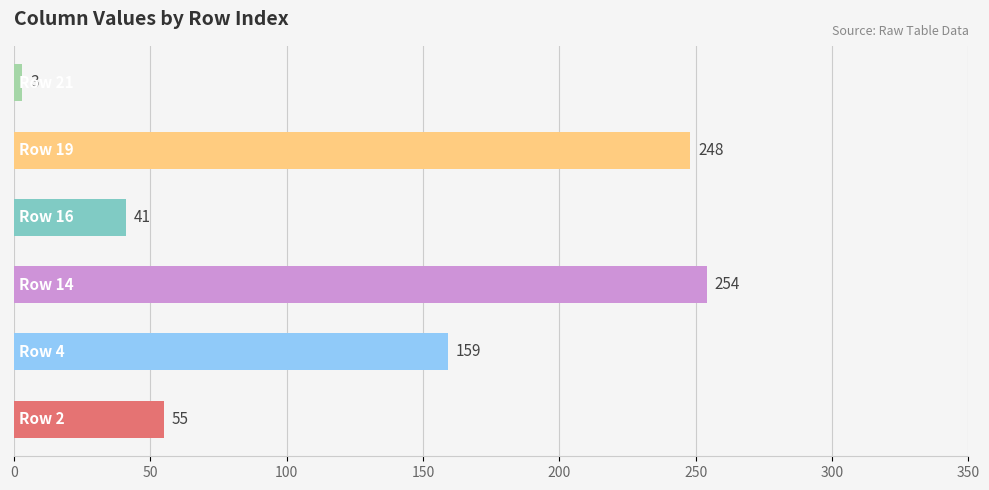

How many data points does each series have?

6